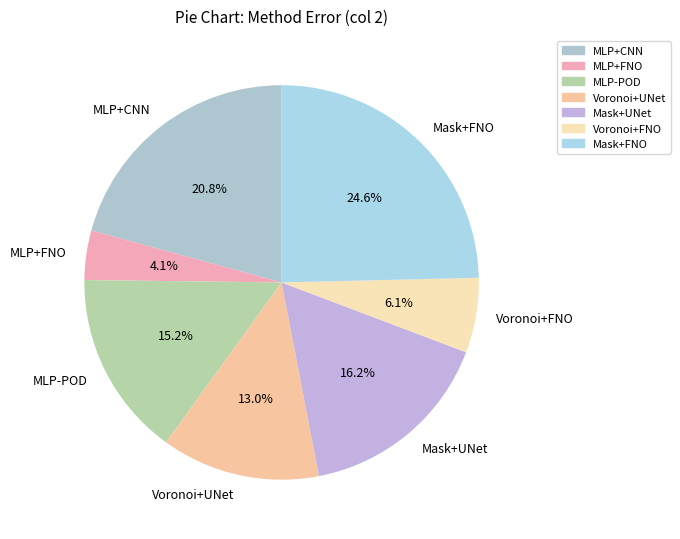

To the nearest percent, what portion does Voronoi+FNO represent?

6%